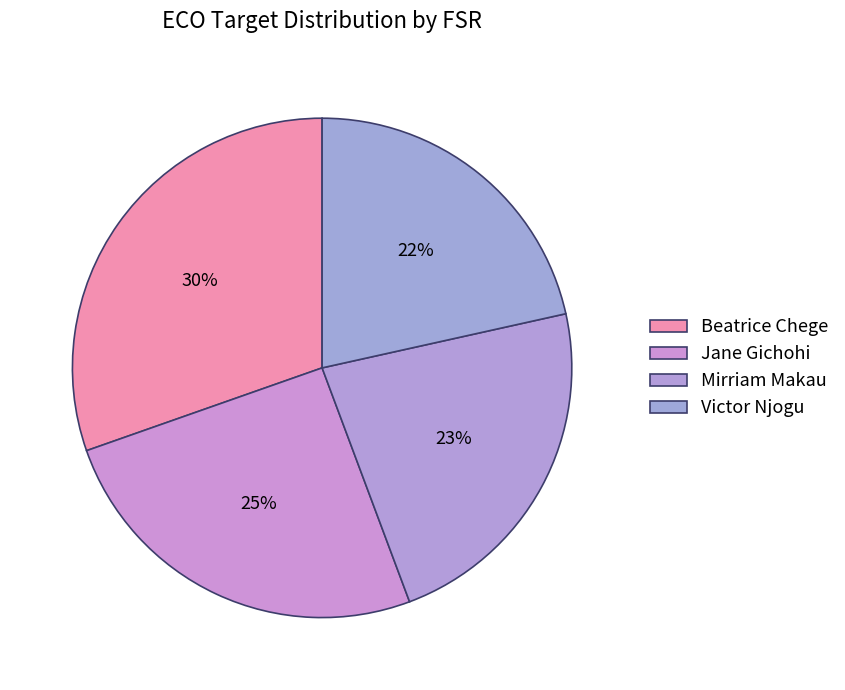

How many segments does this pie chart have?

4